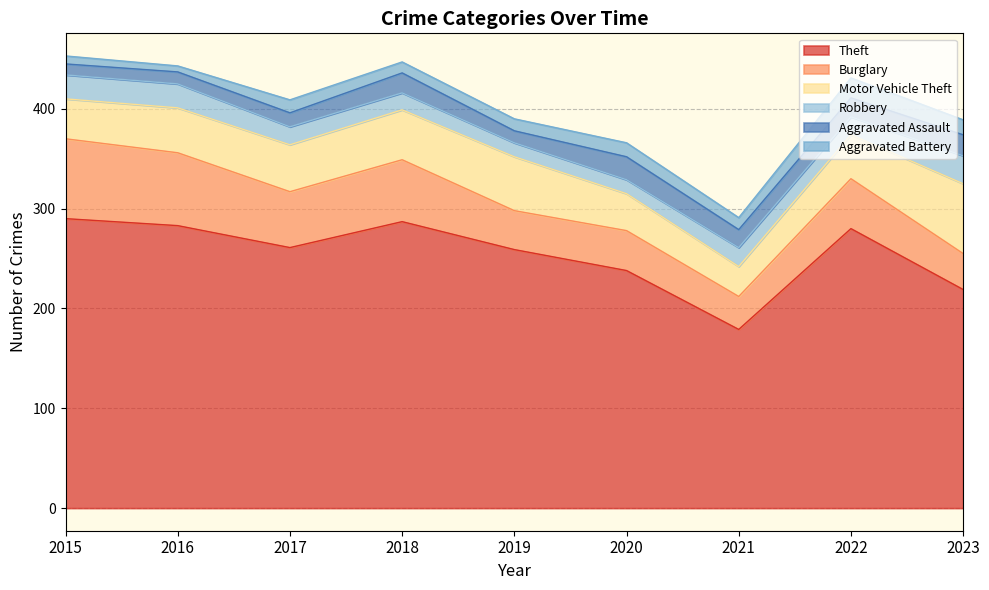

True or false: Theft and Burglary intersect in this chart.

False